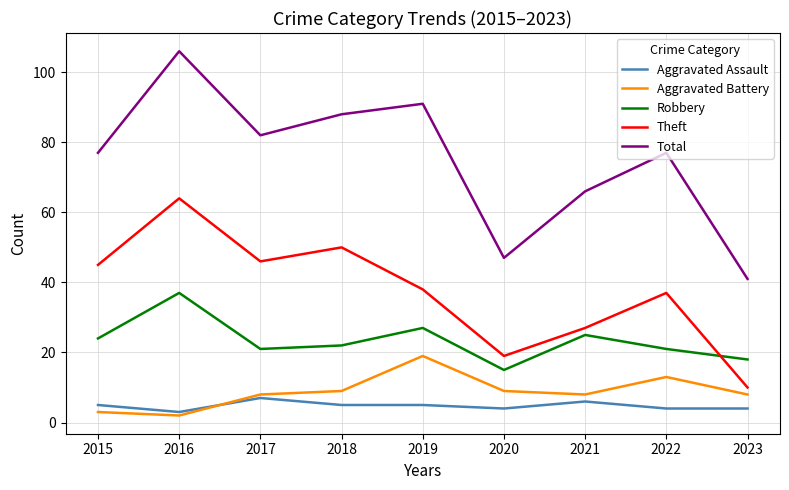

Reading left to right, list all the values displayed in this chart.

Aggravated Assault: 2015=5	2016=3	2017=7	2018=5	2019=5	2020=4	2021=6	2022=4	2023=4
Aggravated Battery: 2015=3	2016=2	2017=8	2018=9	2019=19	2020=9	2021=8	2022=13	2023=8
Robbery: 2015=24	2016=37	2017=21	2018=22	2019=27	2020=15	2021=25	2022=21	2023=18
Theft: 2015=45	2016=64	2017=46	2018=50	2019=38	2020=19	2021=27	2022=37	2023=10
Total: 2015=77	2016=106	2017=82	2018=88	2019=91	2020=47	2021=66	2022=77	2023=41